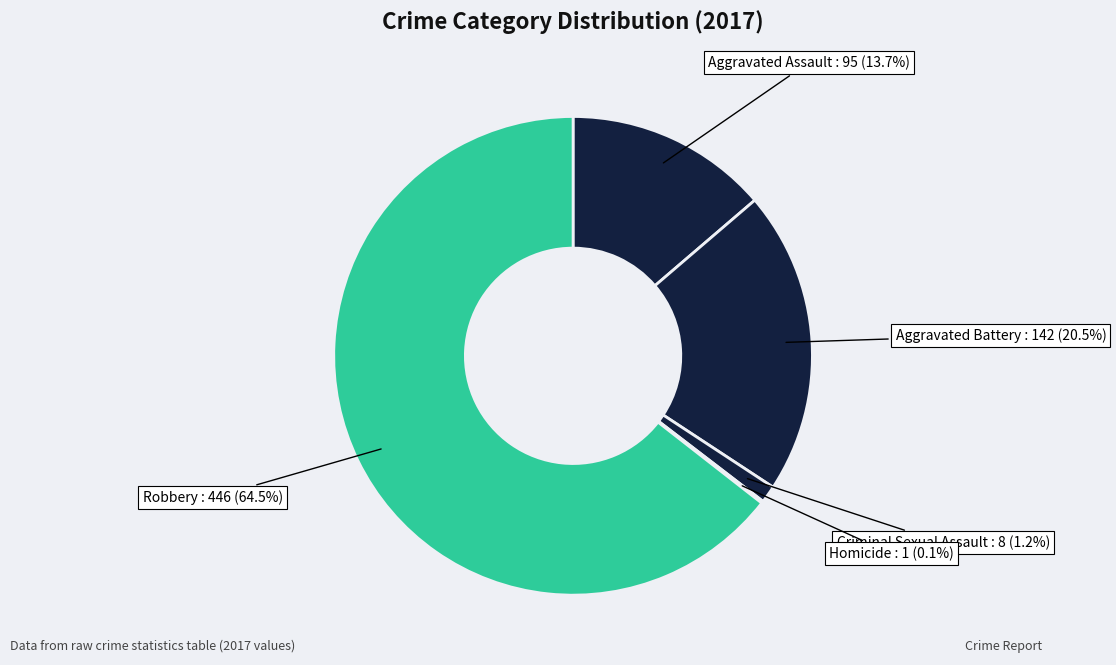

Which has a higher value, Aggravated Assault or Aggravated Battery?

Aggravated Battery